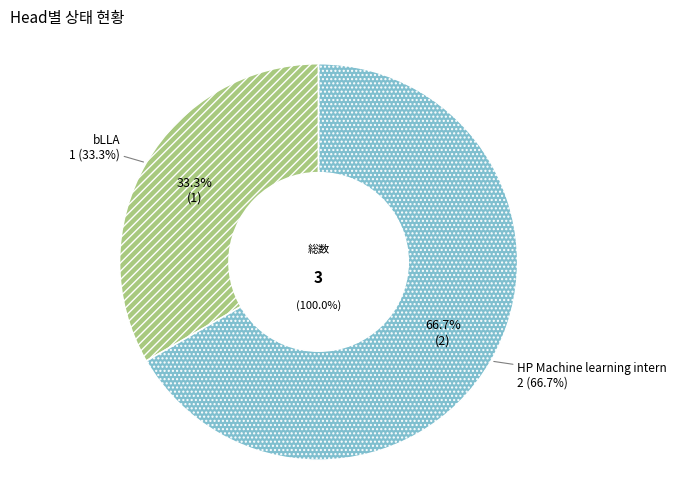

Is there a majority slice in this chart?

Yes